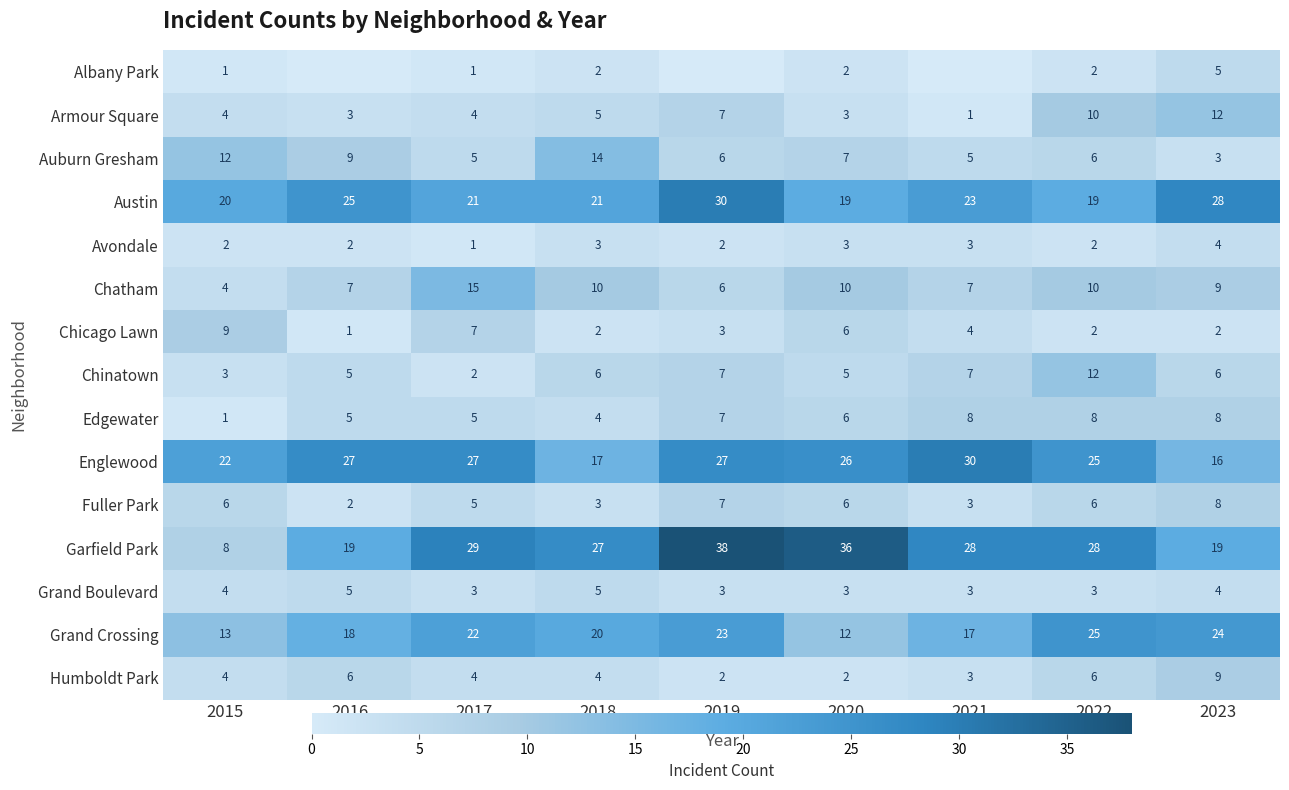

Is the value of Edgewater at 2023 greater than the value of Avondale at 2020?

Yes